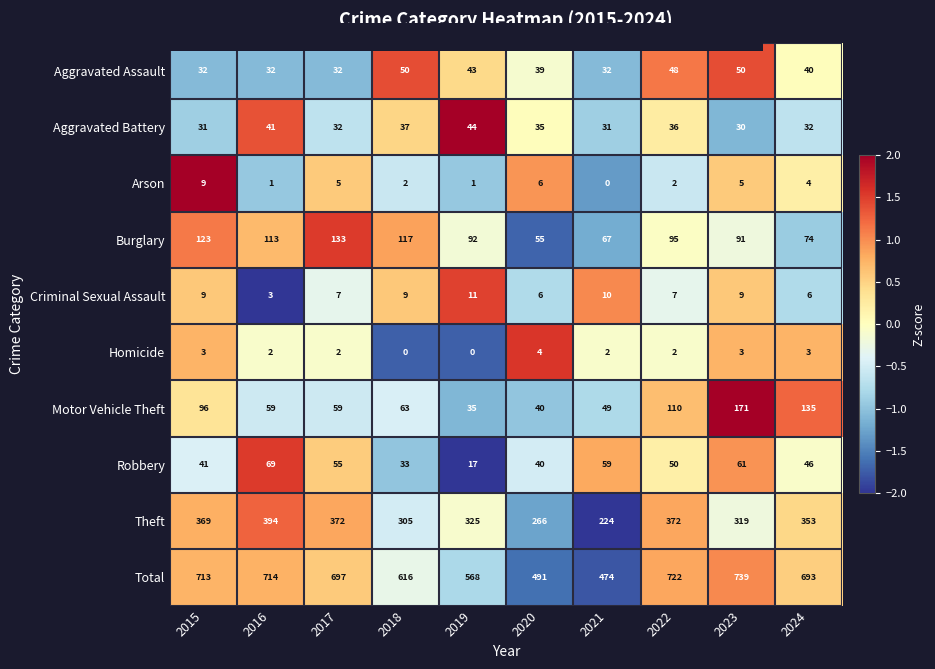

Which series has the widest spread of values?

Total